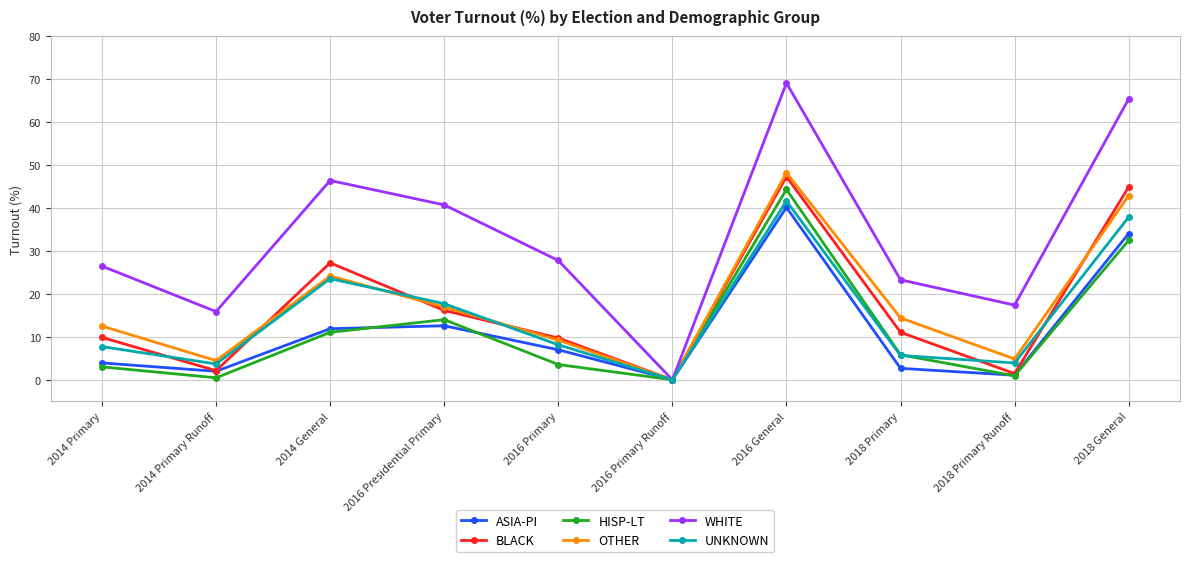

What is the spread (max minus min) of values at 2016 General?

29.0